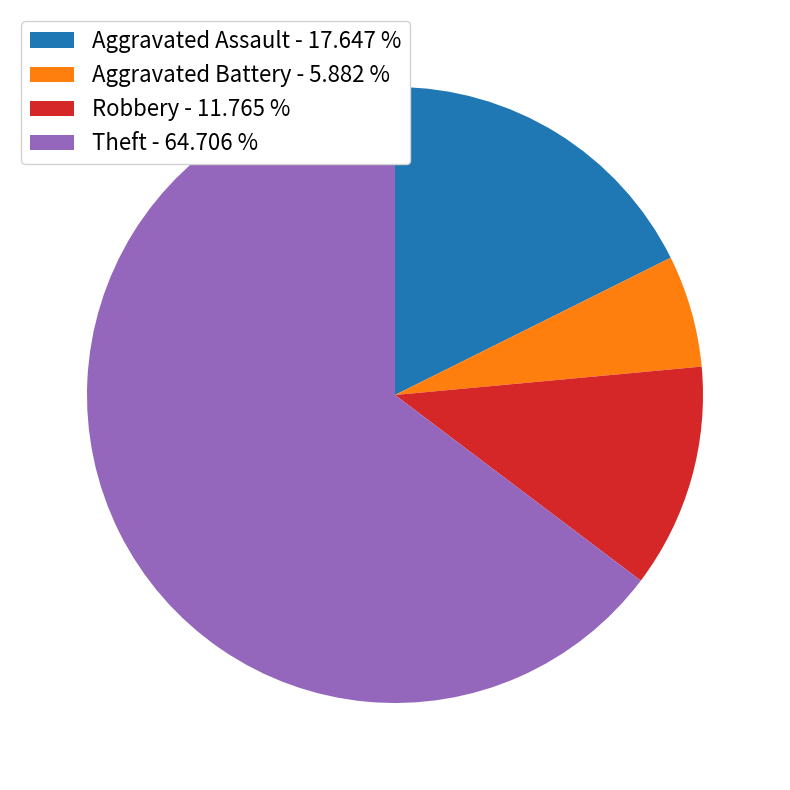

Which slice is the smallest?

Aggravated Battery - 5.882 %